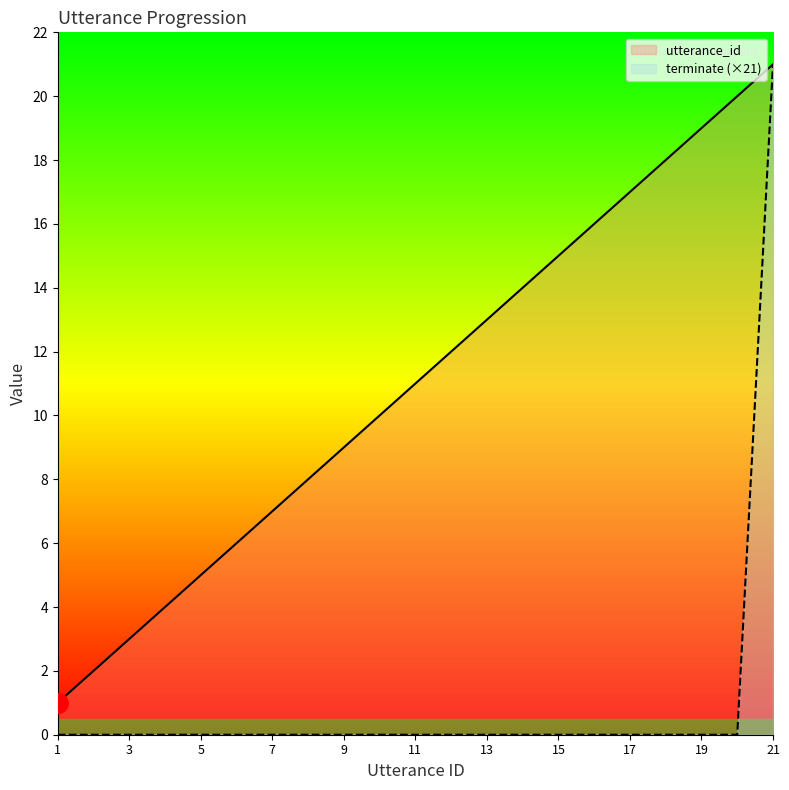

How many data points in utterance_id are above 11?

10